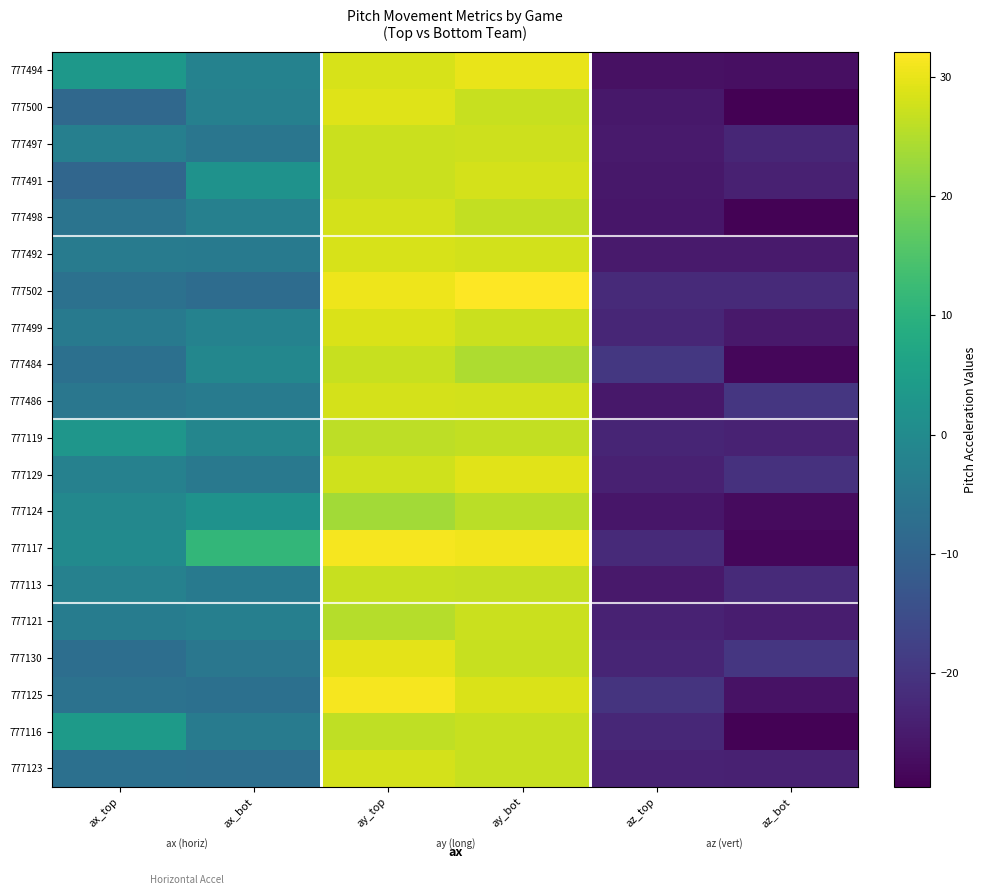

Which has a higher value, ay_bot or ax_top?

ay_bot